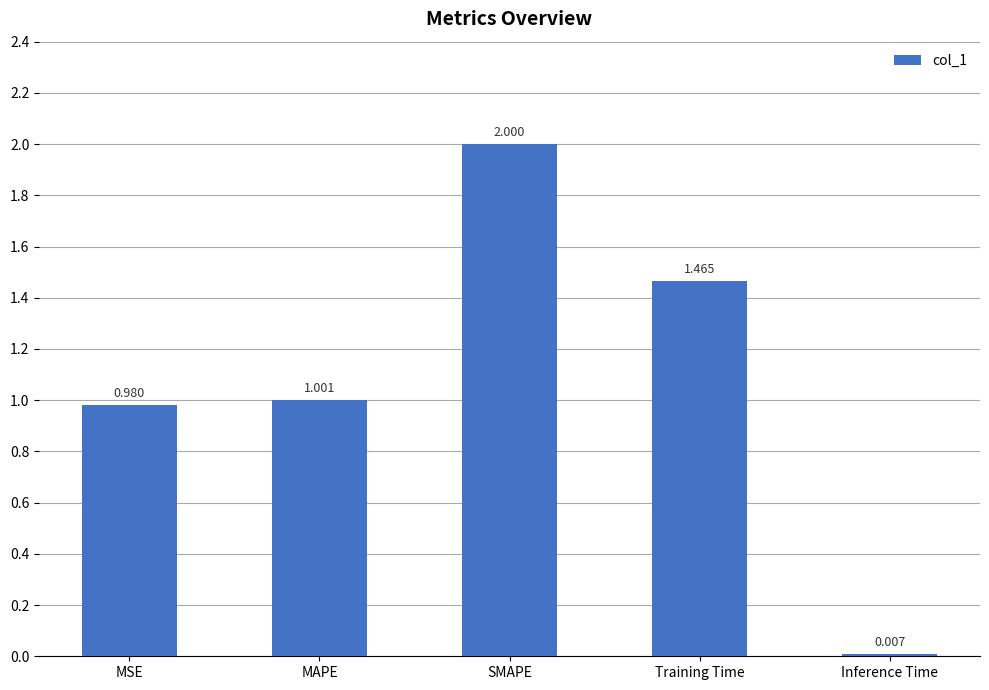

What is the difference between the maximum and minimum values?

2.0